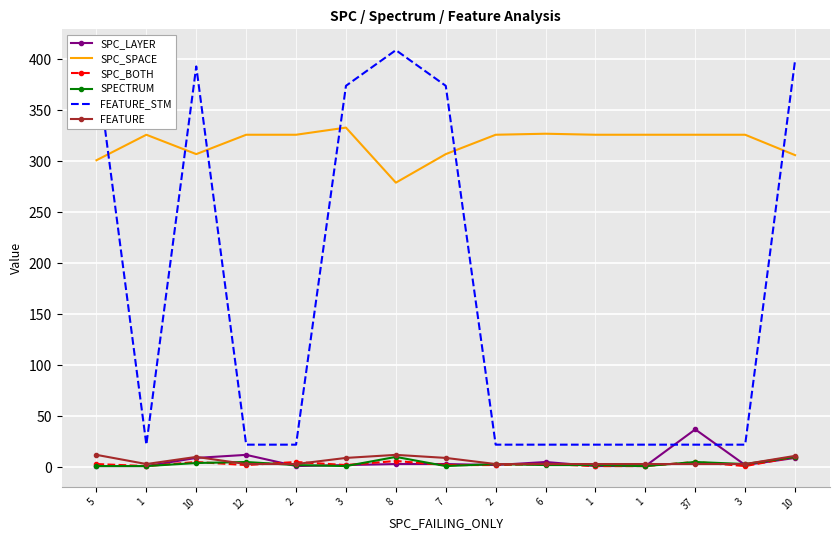

The SPC_BOTH series shows 10 at 10. True or false?

True